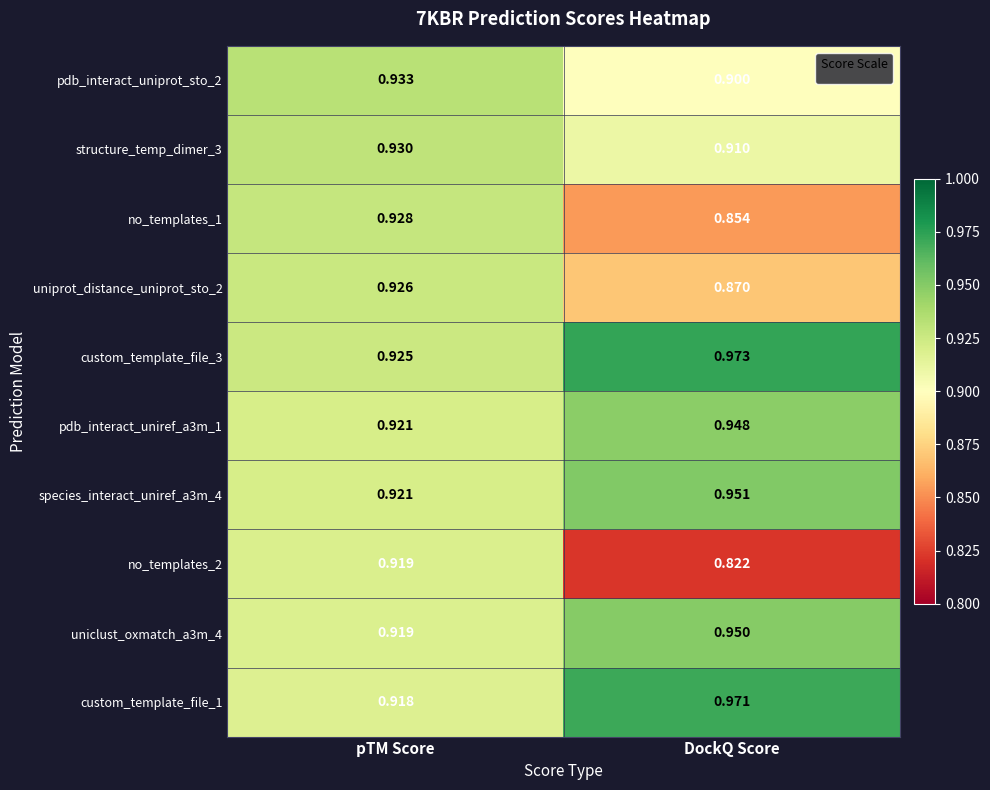

At which label is no_templates_1 closest to 0?

DockQ Score